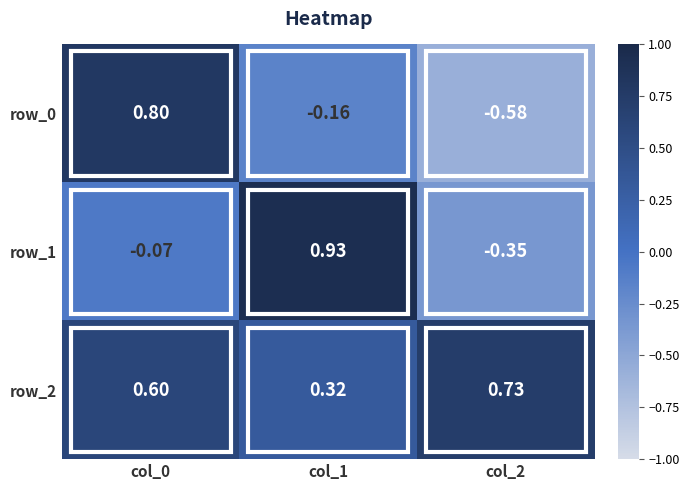

How many categories are shown in the chart?

3